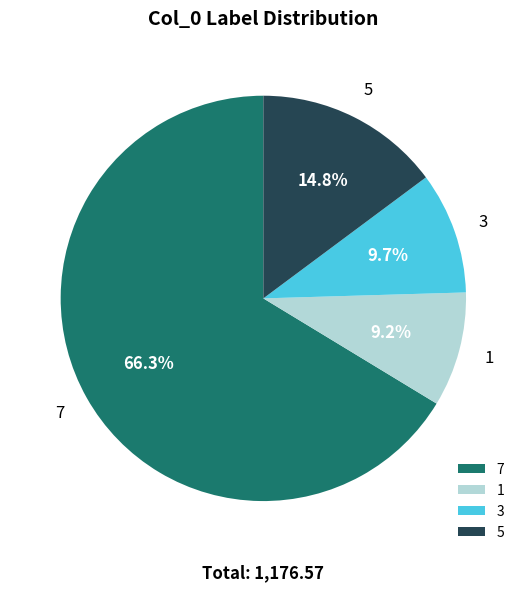

To the nearest percent, what is the difference between the largest and smallest slice percentages?

57%